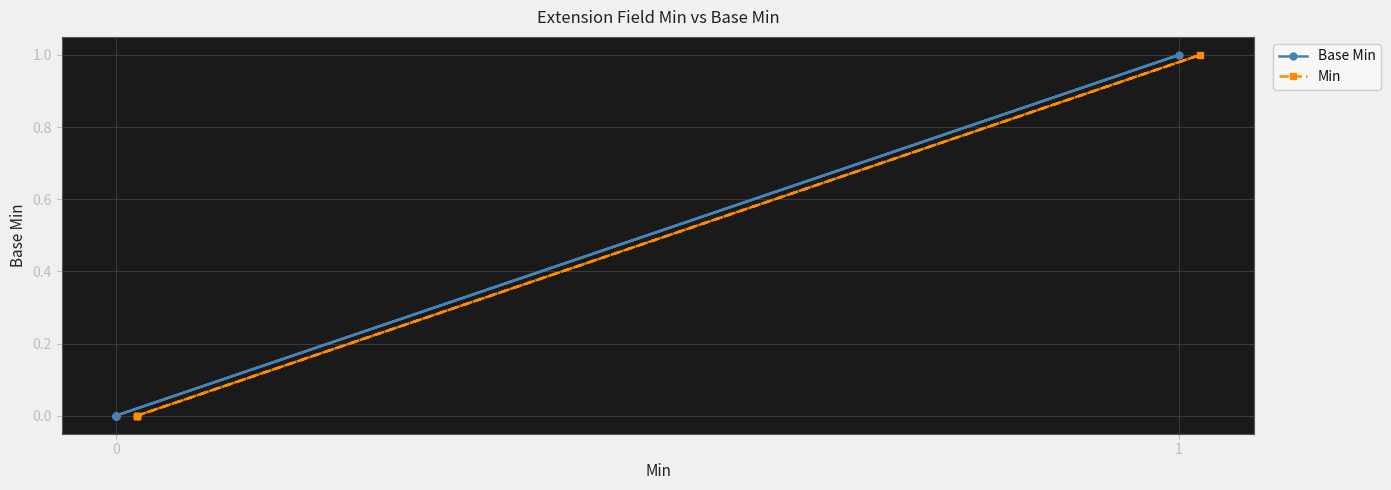

True or false: Base Min and Min cross at least once.

False